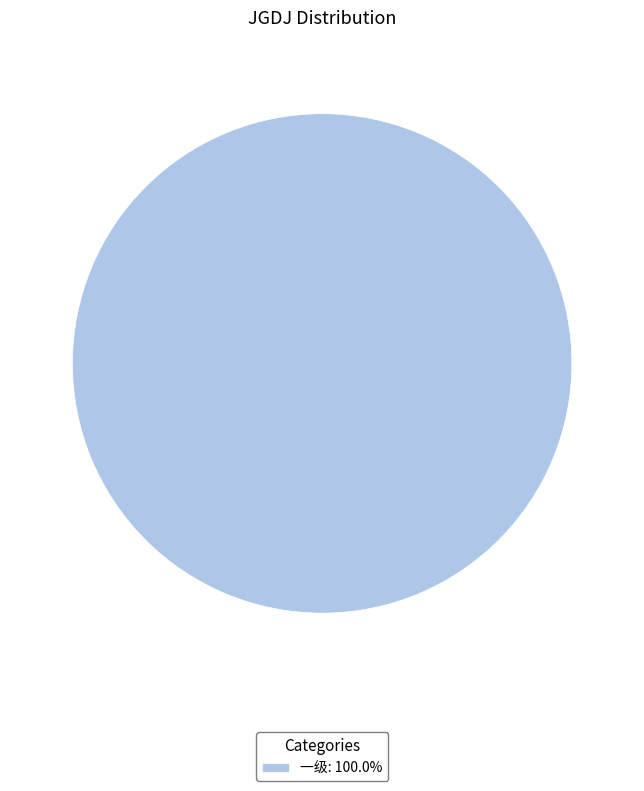

Is there a majority slice in this chart?

Yes